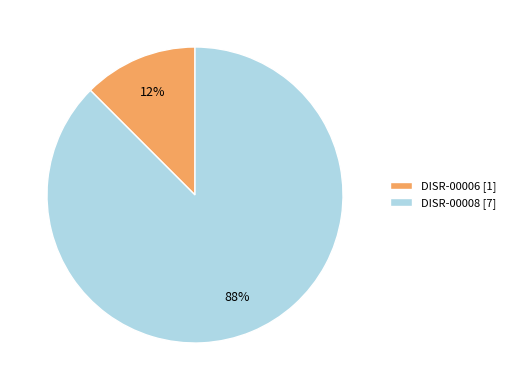

The DISR-00006 [1] slice represents 5% of the pie. True or false?

False